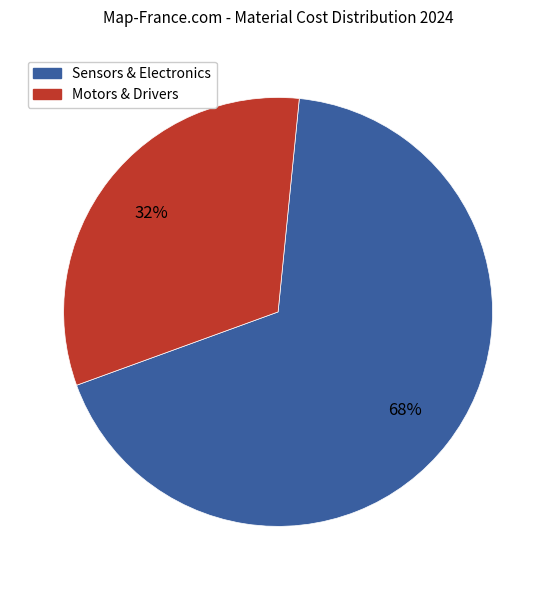

To the nearest percent, what is the difference between the largest and smallest slice percentages?

36%